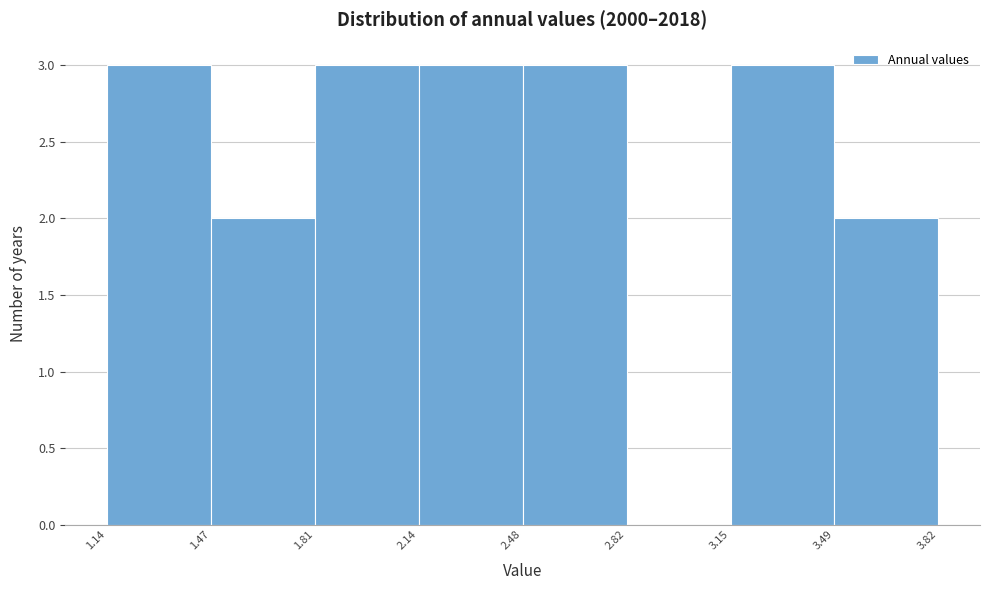

Reading left to right, list every bar in this chart as the range it spans on the x-axis followed by its height. The values are not printed on the chart, so give them approximately, as read against the axis.

1.14 to 1.47: 3
1.47 to 1.81: 2
1.81 to 2.14: 3
2.14 to 2.48: 3
2.48 to 2.82: 3
2.82 to 3.15: 0
3.15 to 3.49: 3
3.49 to 3.82: 2